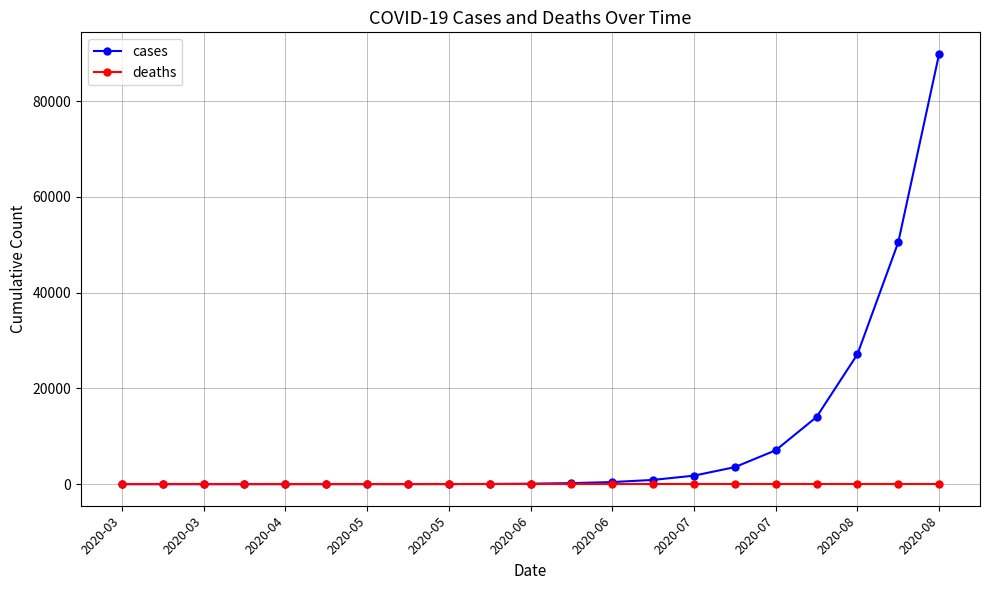

Is this an area chart (filled region under the line)?

No